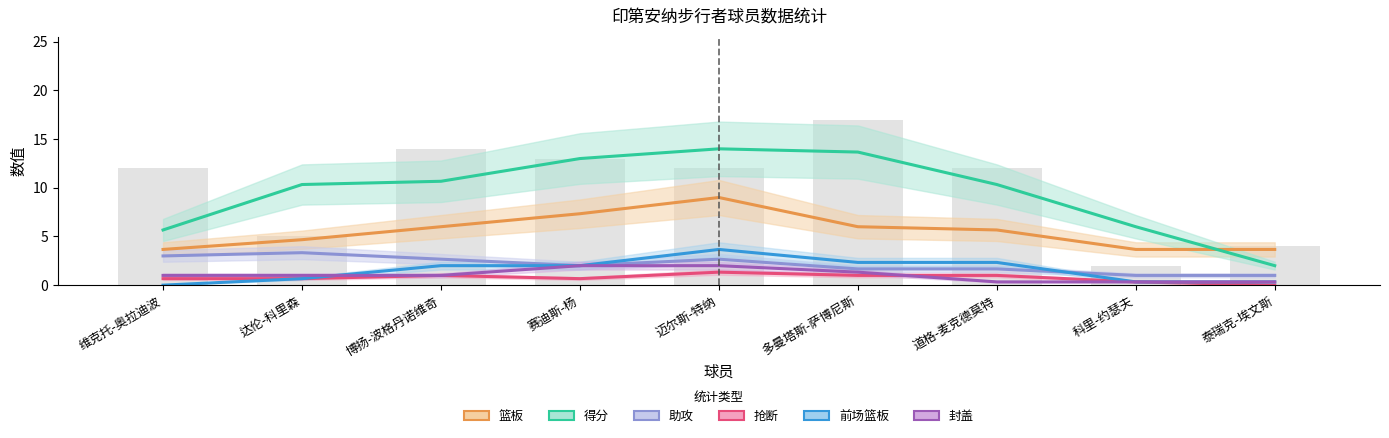

What is the total value across all series at 科里-约瑟夫?

14